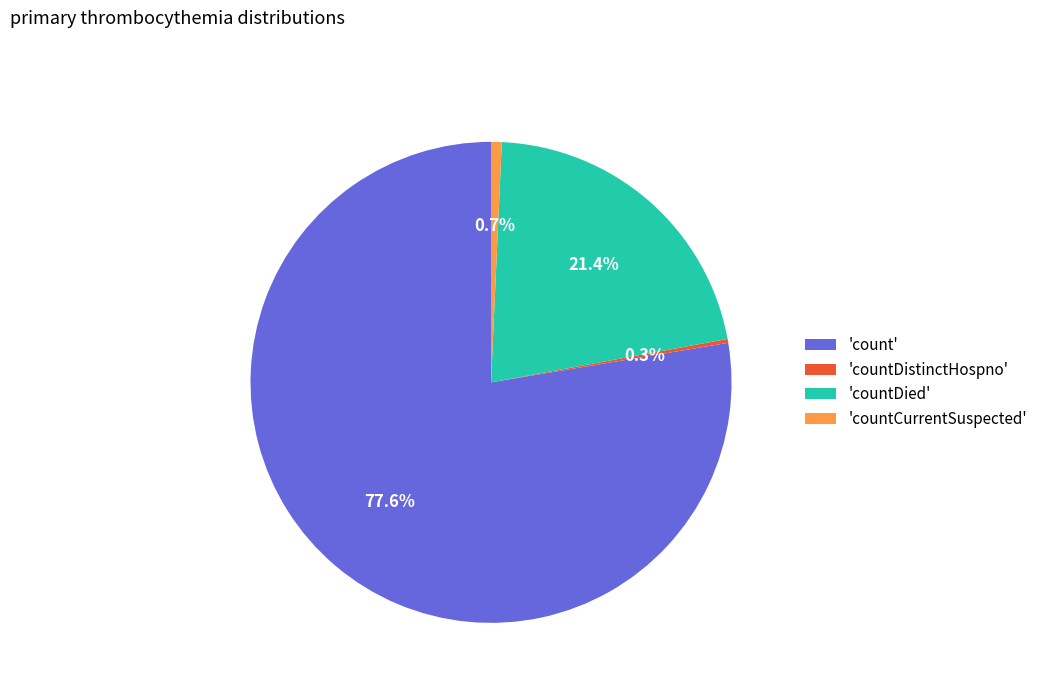

Between 'countCurrentSuspected' and 'count', which is larger?

'count'